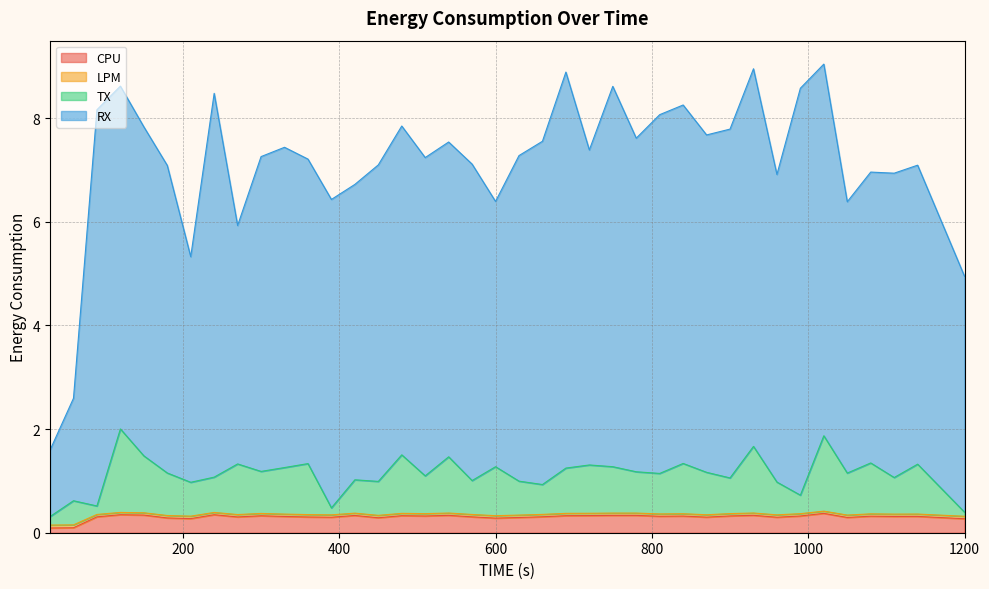

What is the sum of the TX values at 1140 and 240?

2.4